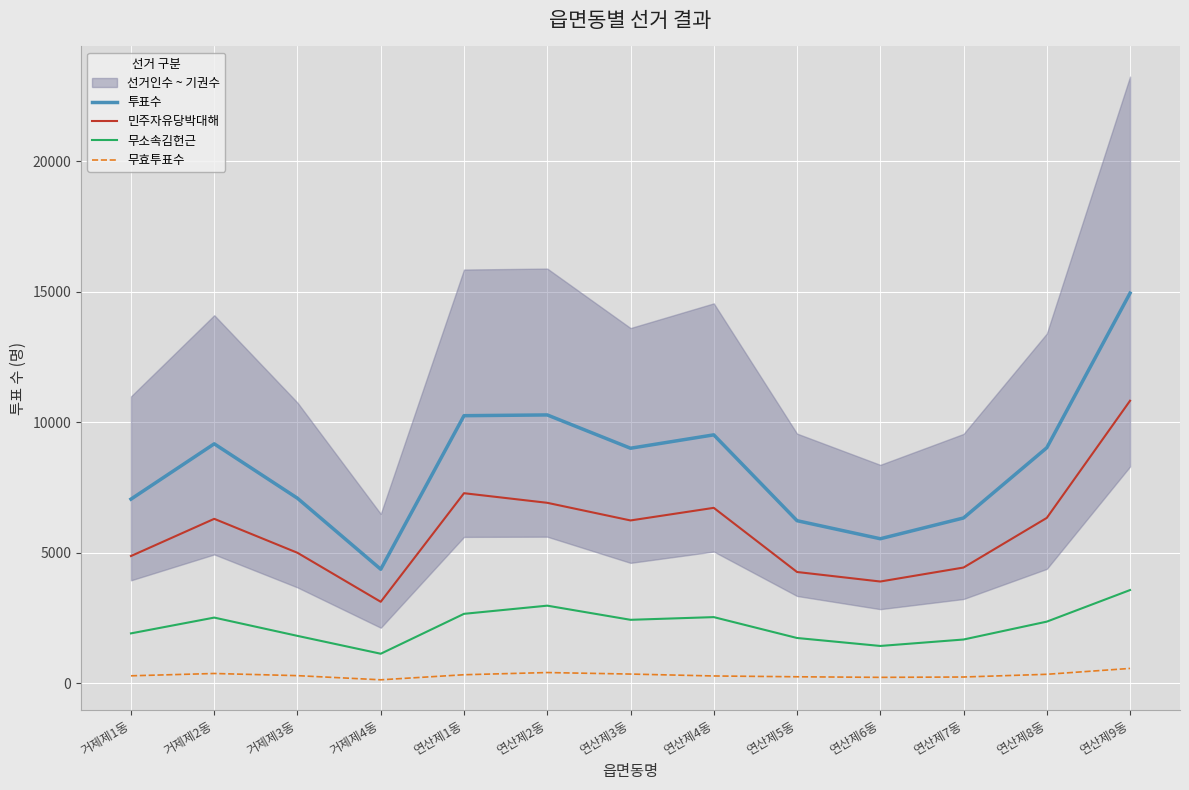

Which series changed the most between 거제제2동 and 거제제4동?

투표수